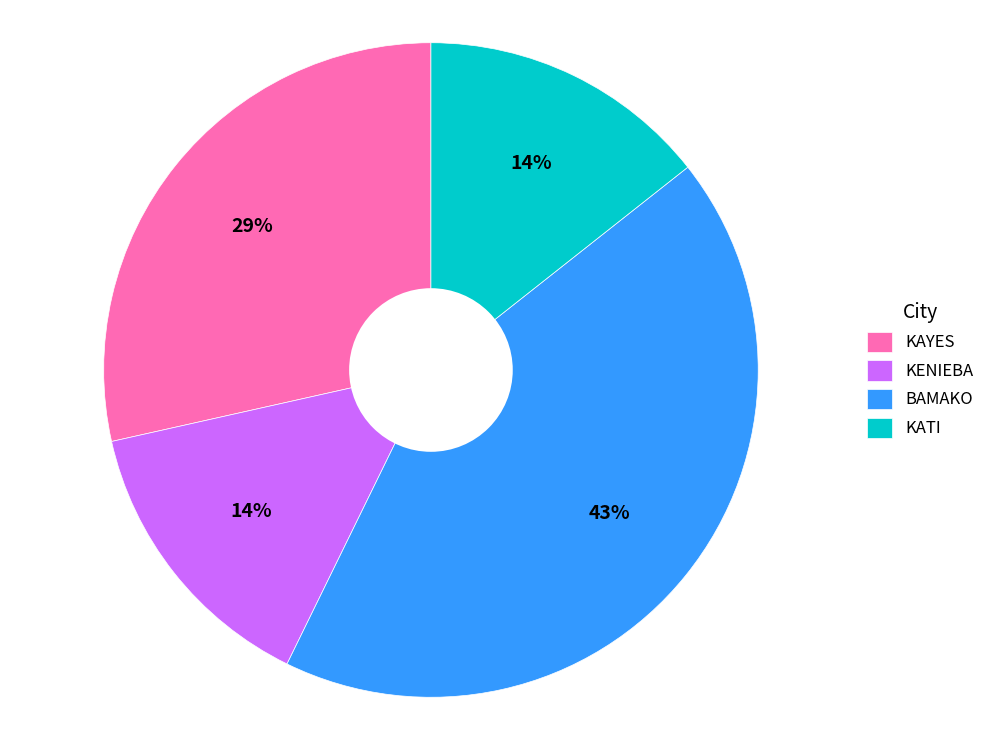

Is there any slice that represents more than half of the pie?

No